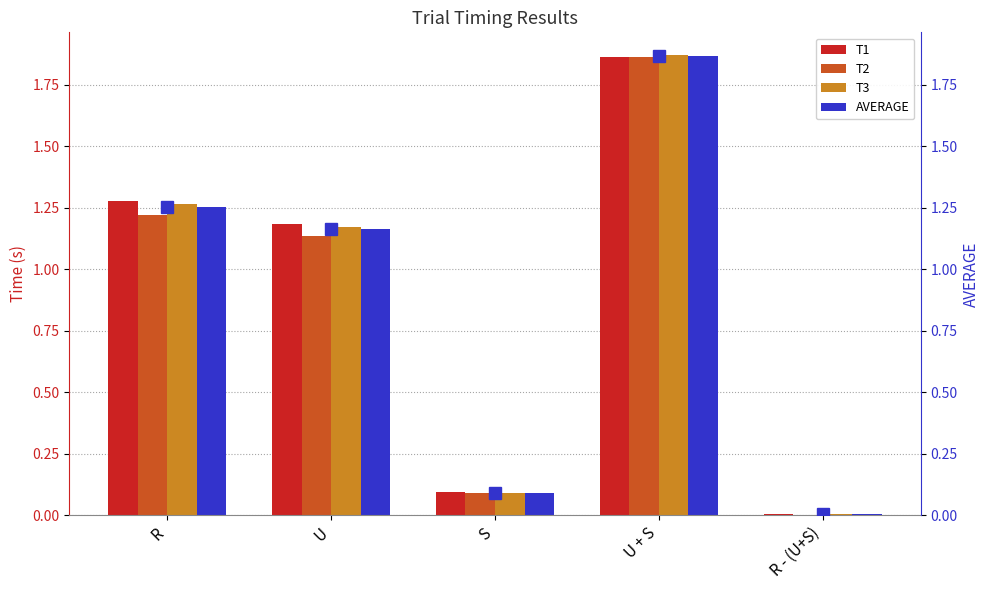

Reading left to right, transcribe all the data shown in this chart.

T1: R=1.3	U=1.2	S=0.1	U + S=1.9	R - (U+S)=0.0
T2: R=1.2	U=1.1	S=0.1	U + S=1.9	R - (U+S)=0.0
T3: R=1.3	U=1.2	S=0.1	U + S=1.9	R - (U+S)=0.0
AVERAGE: R=1.3	U=1.2	S=0.1	U + S=1.9	R - (U+S)=0.0
AVERAGE (dots): R=1.3	U=1.2	S=0.1	U + S=1.9	R - (U+S)=0.0